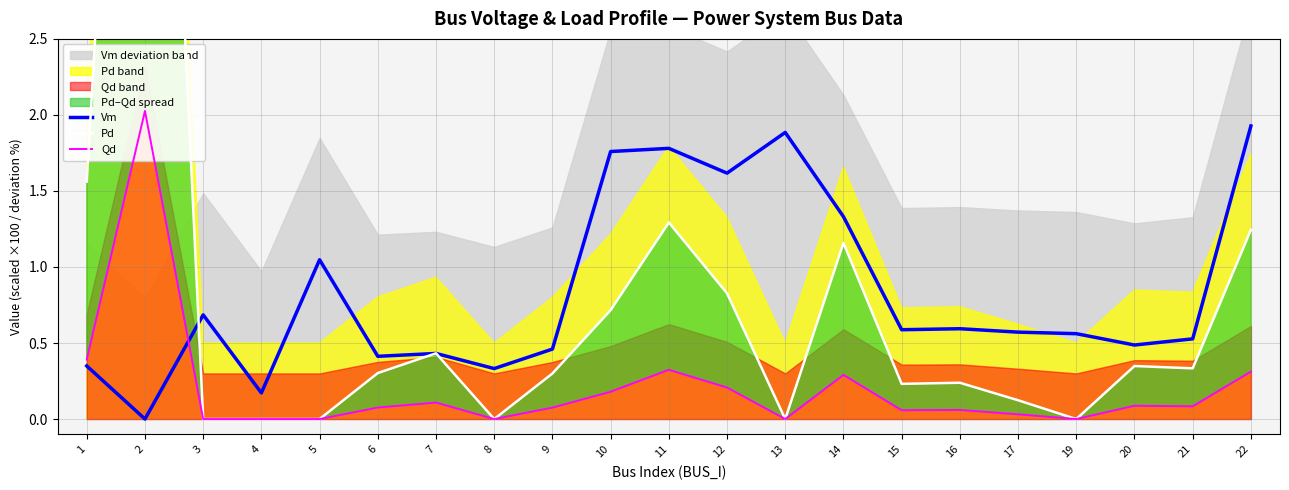

What is the sum of the Pd values at 7 and 6?

0.7